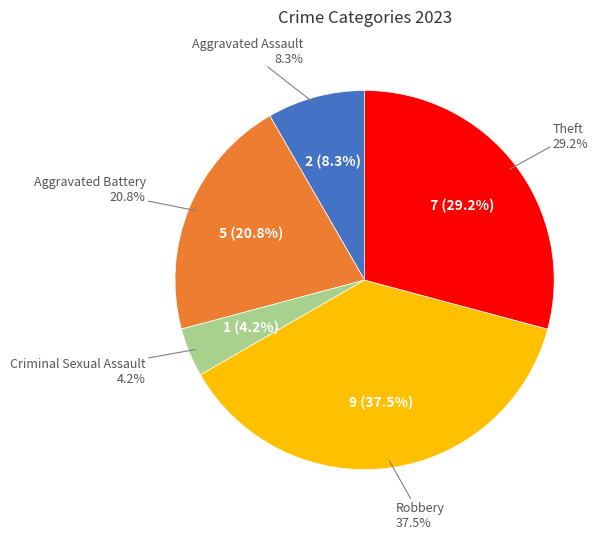

Does any single category account for the majority?

No